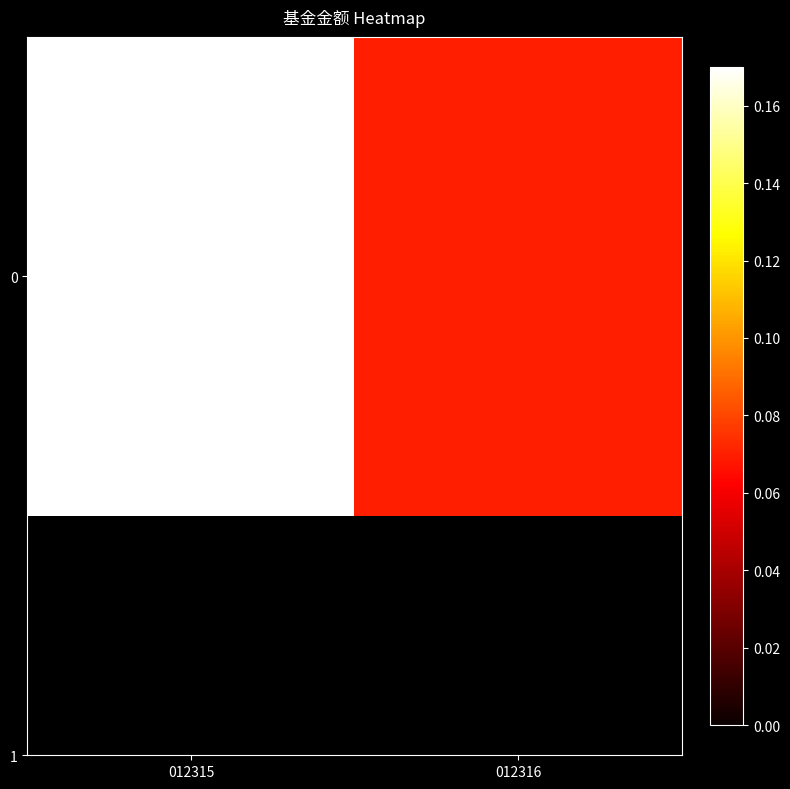

Is it true that the value at 012316 is 0.1?

True